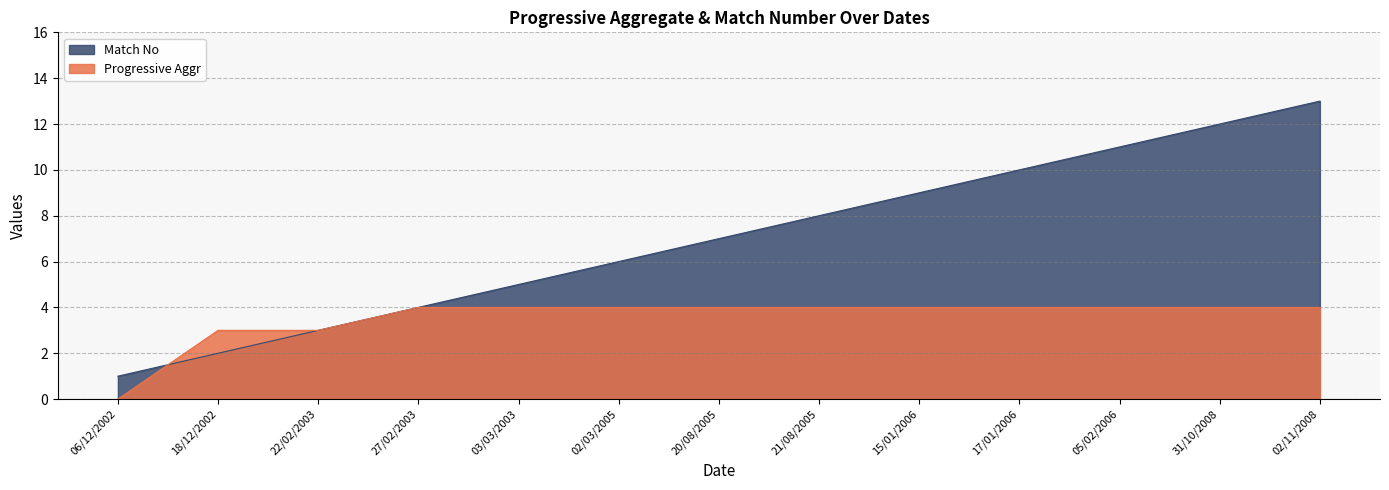

Reading right to left, transcribe all the data shown in this chart.

Progressive Aggr: 02/11/2008=4	31/10/2008=4	05/02/2006=4	17/01/2006=4	15/01/2006=4	21/08/2005=4	20/08/2005=4	02/03/2005=4	03/03/2003=4	27/02/2003=4	22/02/2003=3	18/12/2002=3	06/12/2002=0
Match No: 02/11/2008=13	31/10/2008=12	05/02/2006=11	17/01/2006=10	15/01/2006=9	21/08/2005=8	20/08/2005=7	02/03/2005=6	03/03/2003=5	27/02/2003=4	22/02/2003=3	18/12/2002=2	06/12/2002=1